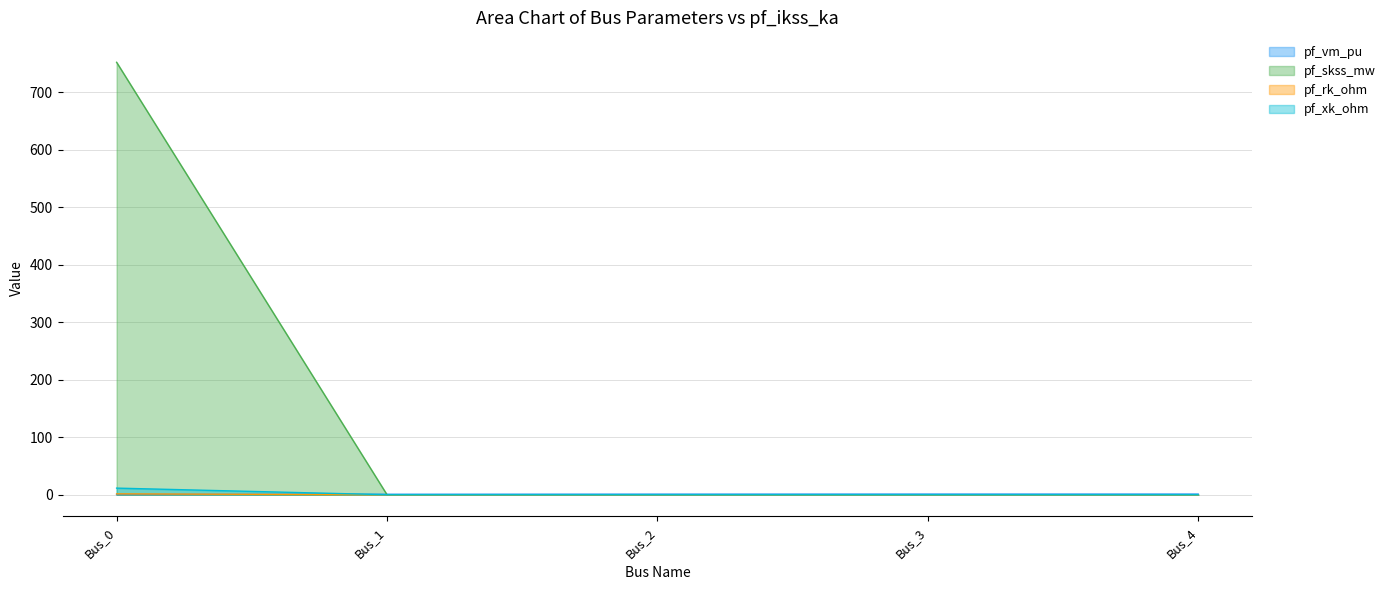

Is it true that pf_vm_pu equals 0.4 at Bus_0?

True